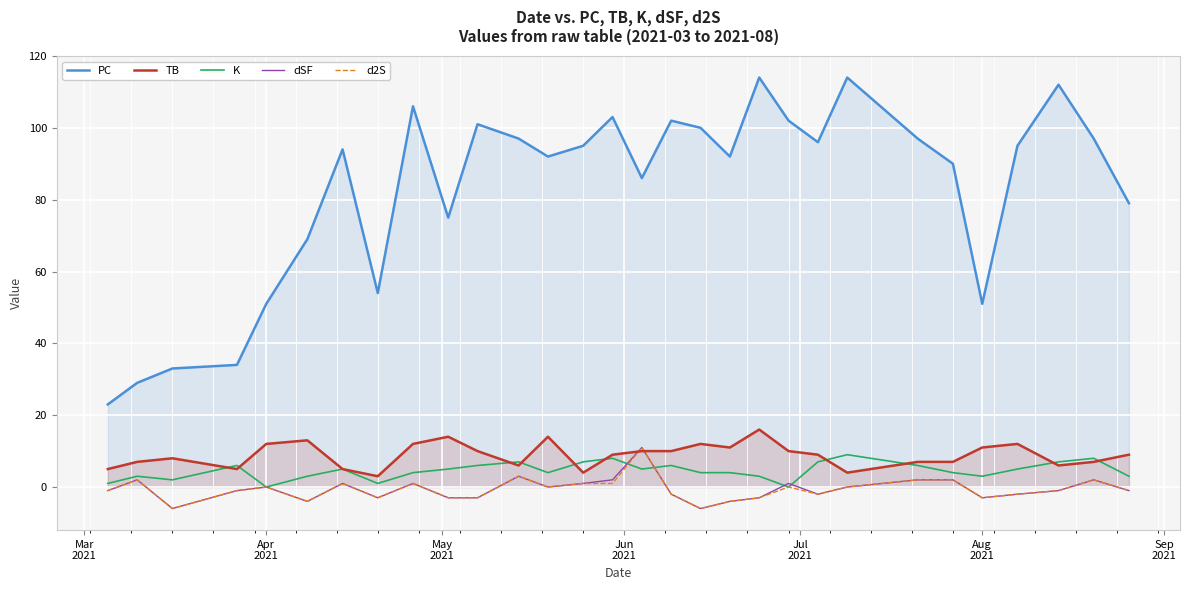

Reading right to left, what are all the values shown in this chart?

PC: 79	97	112	95	51	90	97	114	96	102	114	92	100	102	86	103	95	92	97	101	75	106	54	94	69	51	34	33	29	23
TB: 9	7	6	12	11	7	7	4	9	10	16	11	12	10	10	9	4	14	6	10	14	12	3	5	13	12	5	8	7	5
K: 3	8	7	5	3	4	6	9	7	0	3	4	4	6	5	8	7	4	7	6	5	4	1	5	3	0	6	2	3	1
dSF: -1	2	-1	-2	-3	2	2	0	-2	1	-3	-4	-6	-2	11	2	1	0	3	-3	-3	1	-3	1	-4	0	-1	-6	2	-1
d2S: -1	2	-1	-2	-3	2	2	0	-2	0	-3	-4	-6	-2	11	1	1	0	3	-3	-3	1	-3	1	-4	0	-1	-6	2	-1